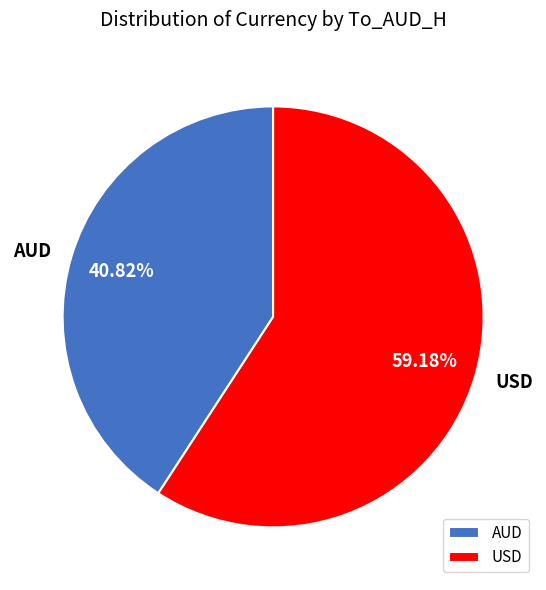

How many segments does this pie chart have?

2